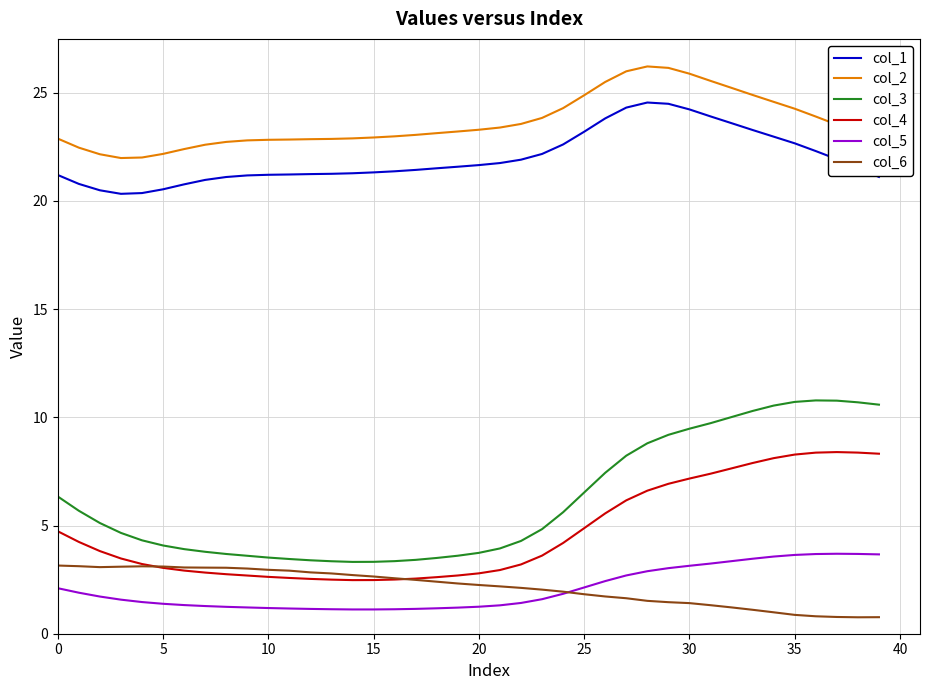

True or false: col_4 and col_2 intersect in this chart.

False